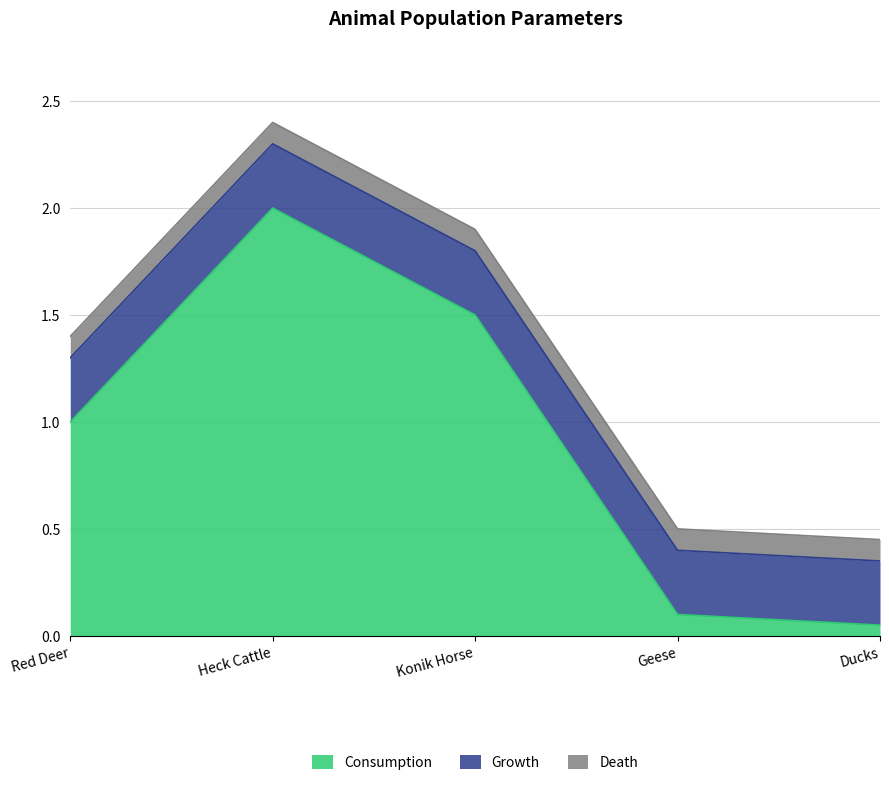

True or false: Death and Growth intersect in this chart.

False